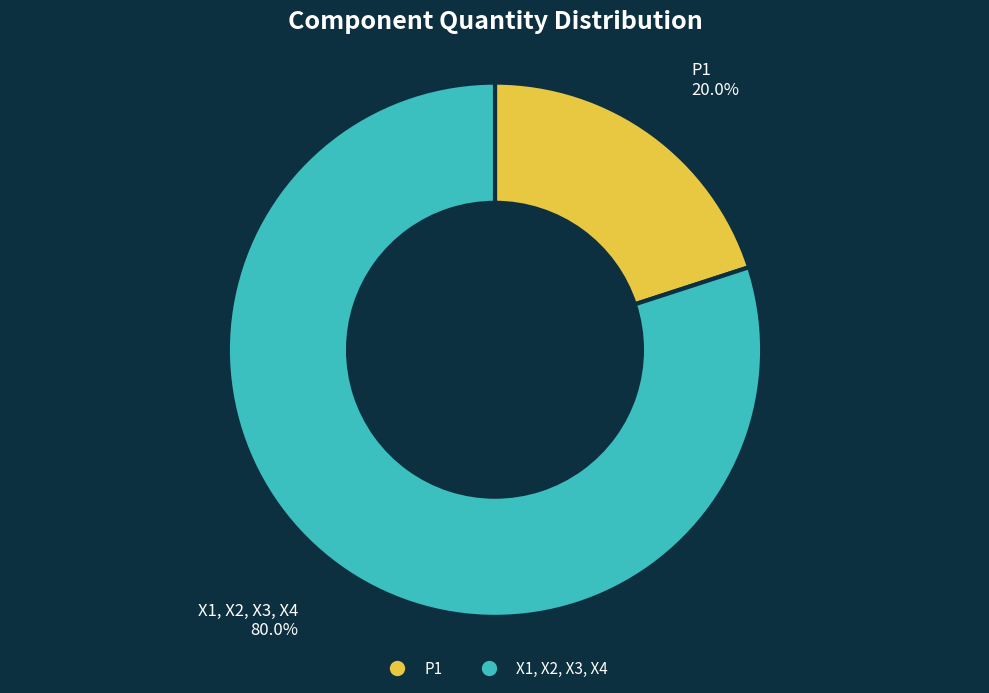

To the nearest percent, what is the average slice percentage?

50%